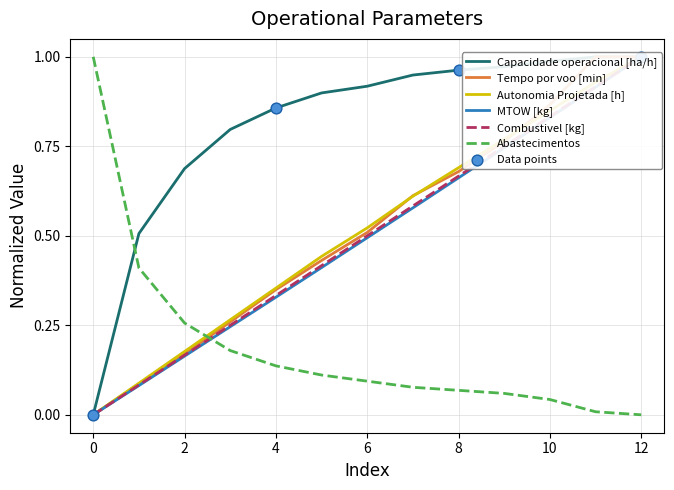

At how many categories does at least one series exceed 0?

13